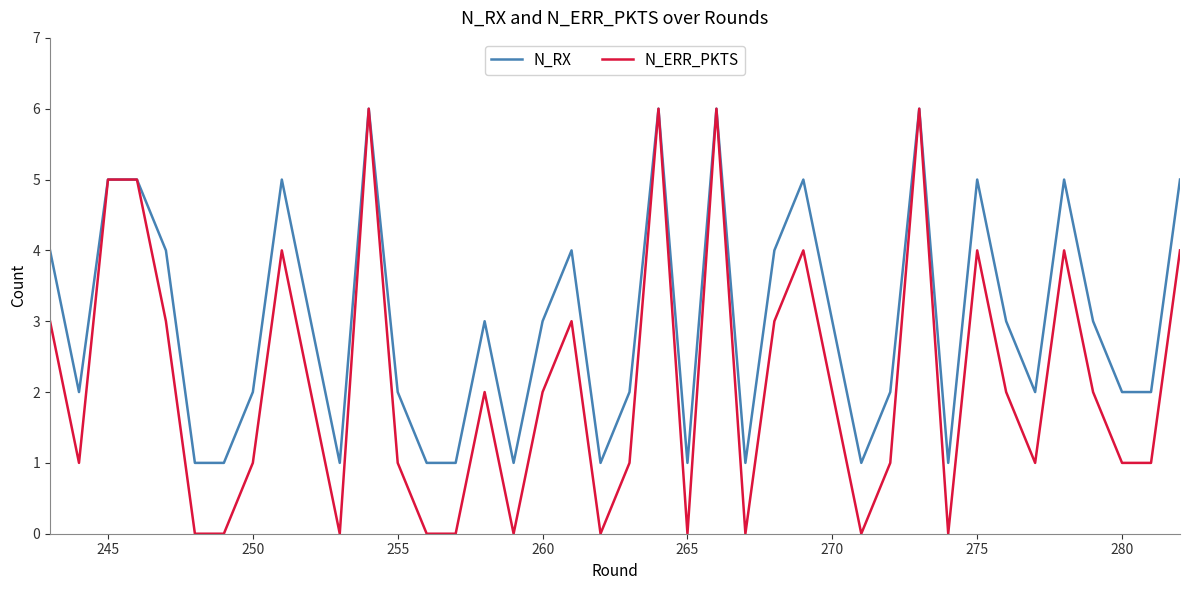

List the series in order of their overall mean, lowest first.

N_ERR_PKTS, N_RX